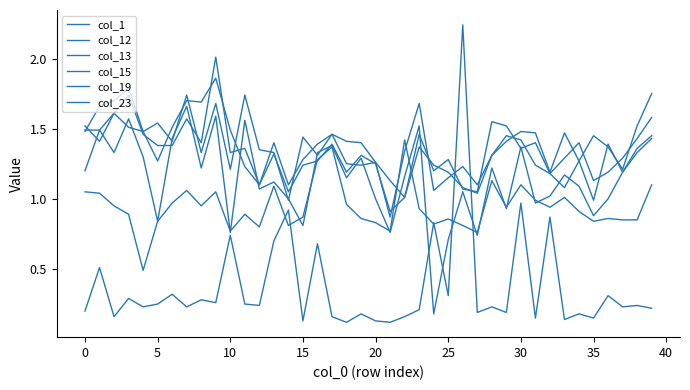

Does the chart display data point markers on the line(s)?

No